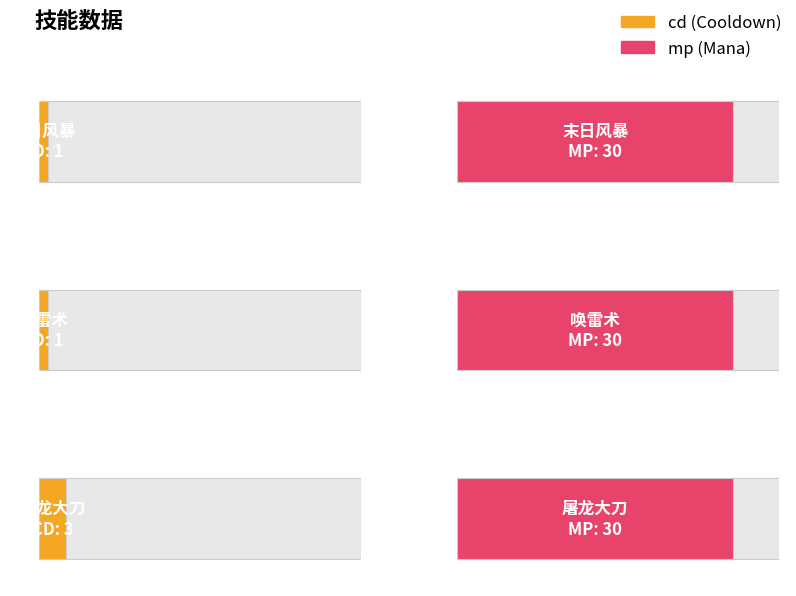

At which category is the sum across all series the highest?

屠龙大刀